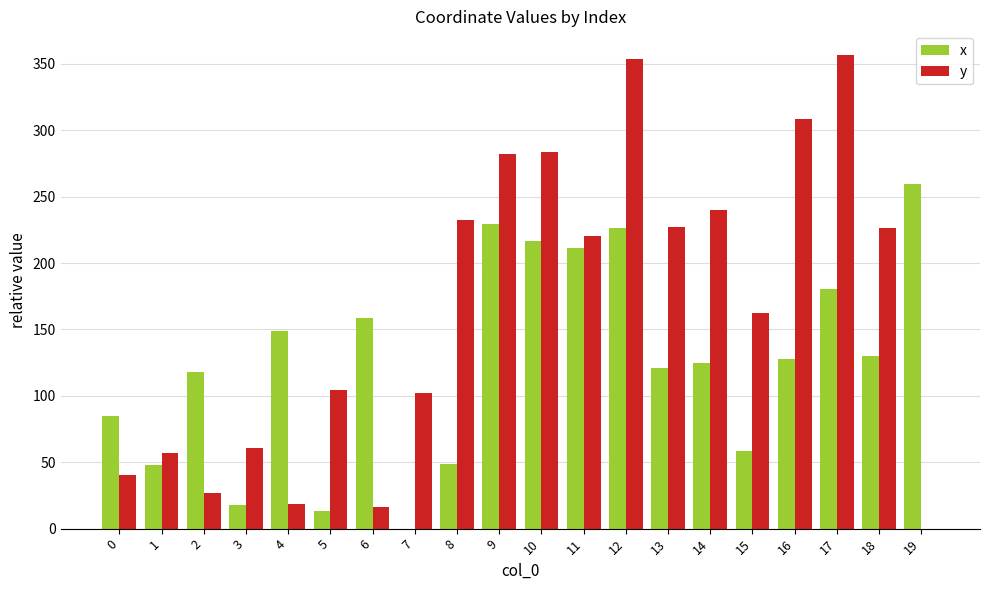

Does the chart contain stacked bars?

No